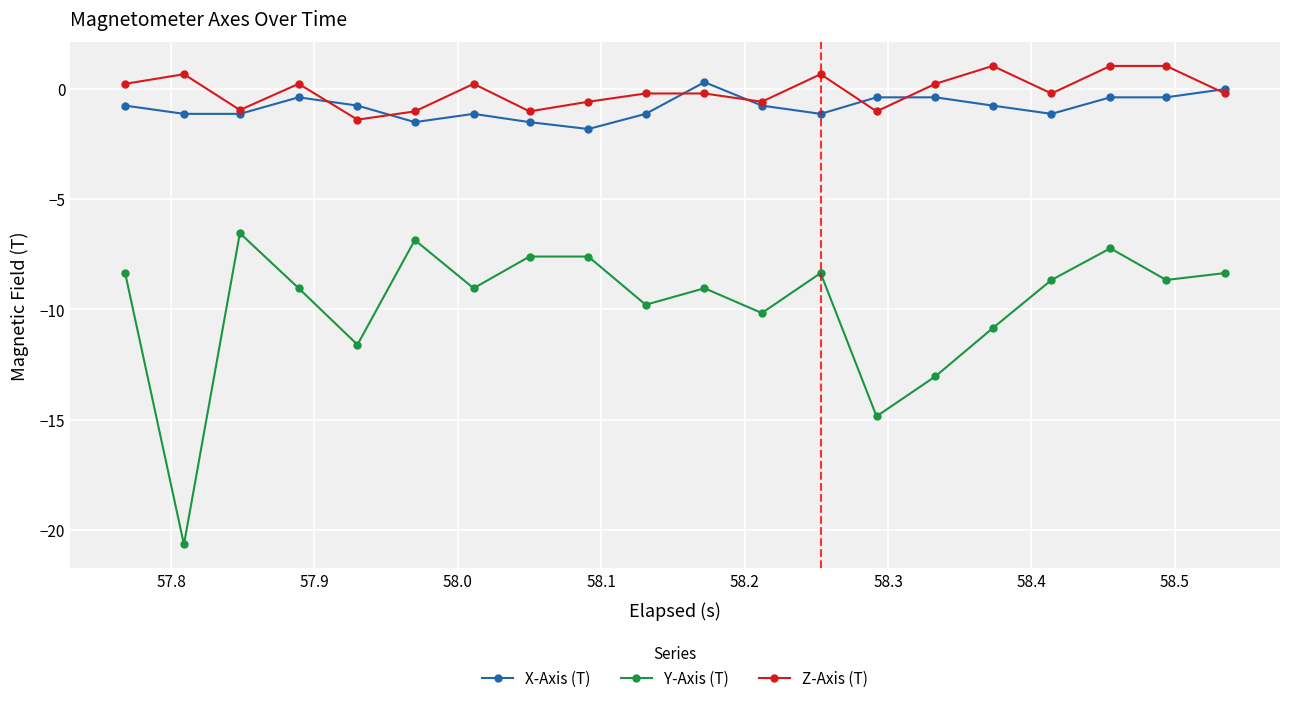

Which series has the largest range (max minus min)?

Y-Axis (T)